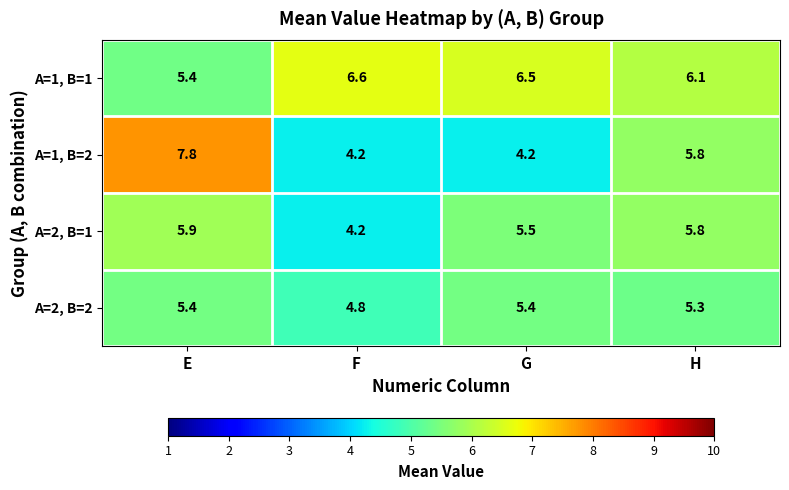

Is it true that A=2, B=1 equals 5.9 at E?

True